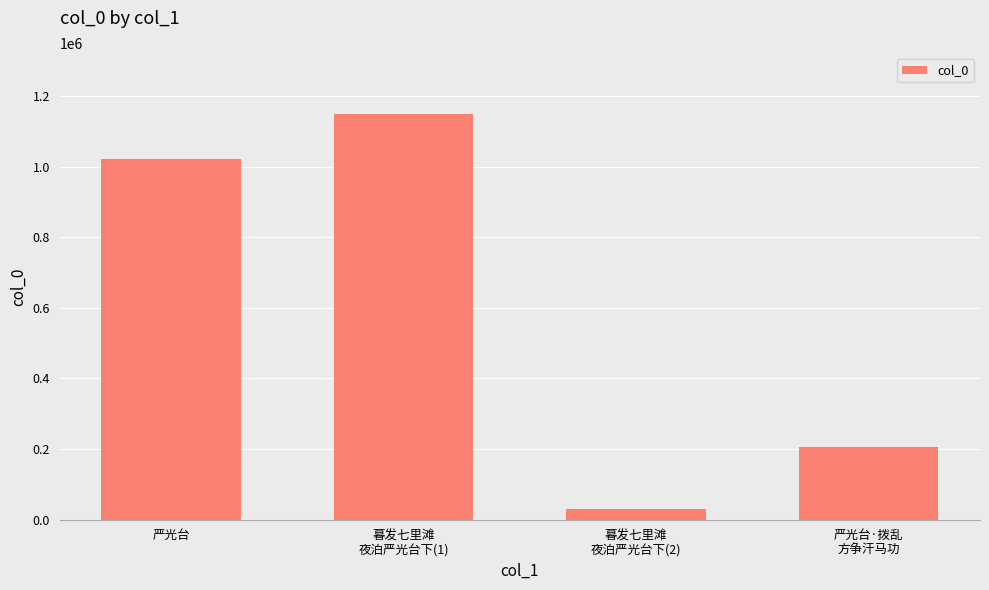

Rank the categories by value from lowest to highest.

暮发七里滩
夜泊严光台下(2), 严光台·拨乱
方争汗马功, 严光台, 暮发七里滩
夜泊严光台下(1)